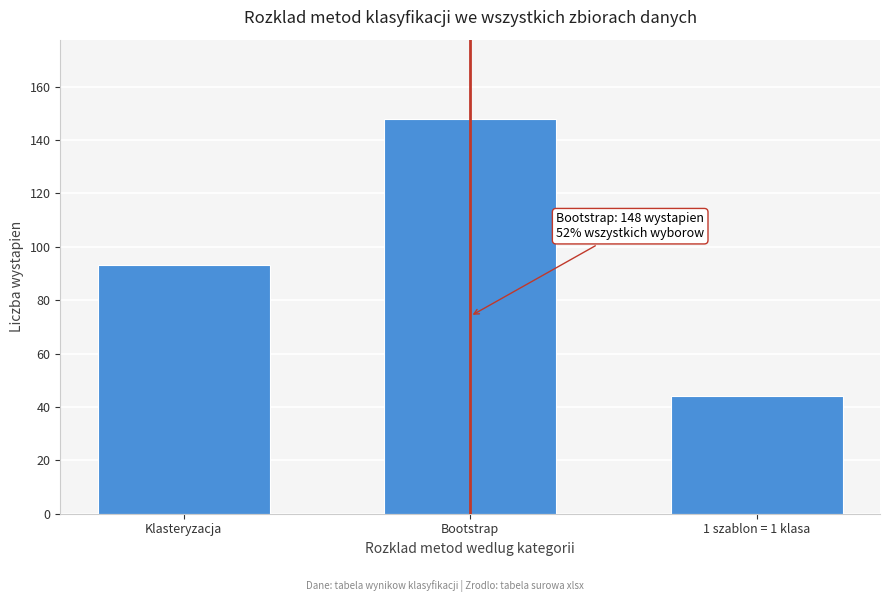

Reading left to right, what are all the values shown in this chart?

93	148	44